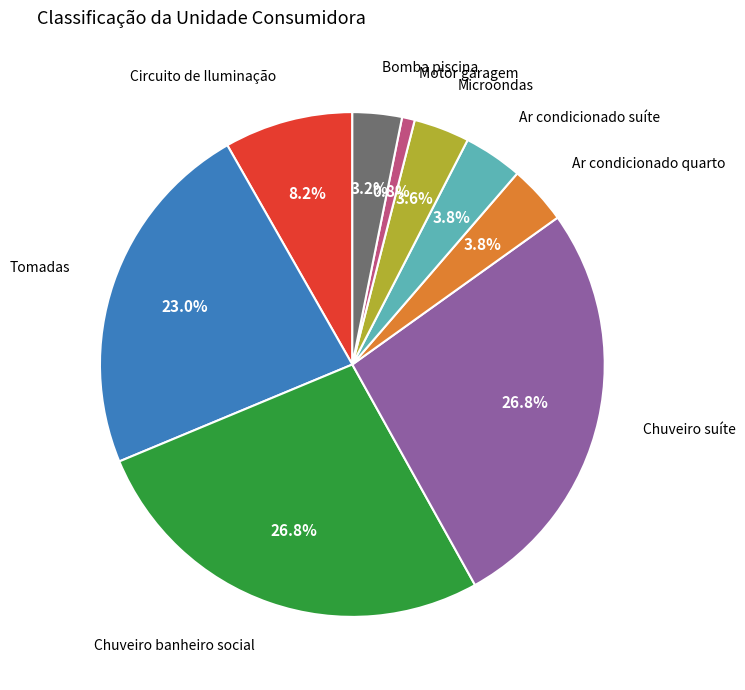

Is there a majority slice in this chart?

No